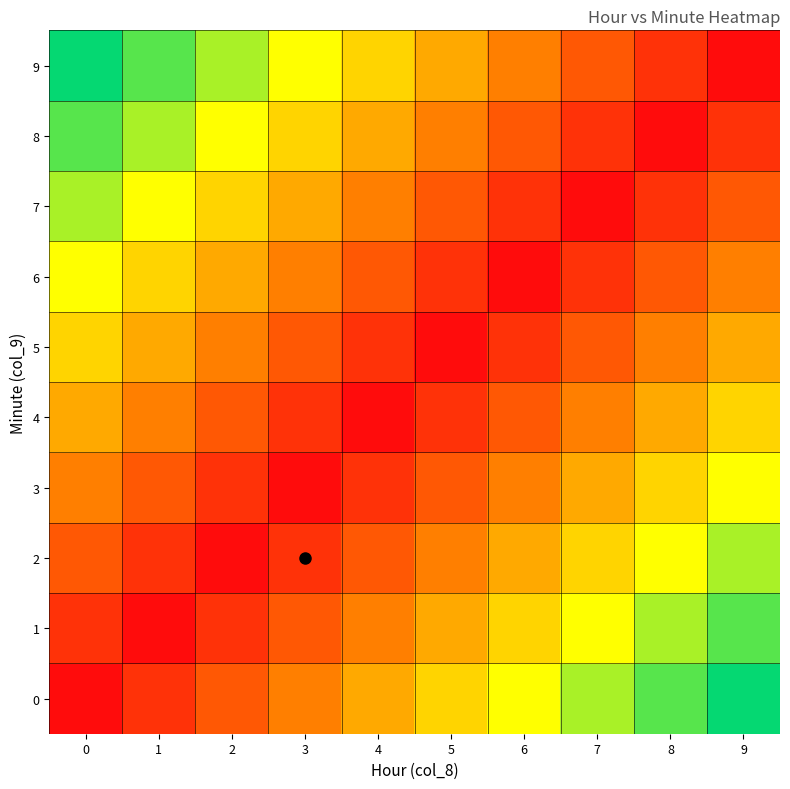

Reading right to left, transcribe all the data shown in this chart.

0: 9=0.9	8=0.8	7=0.7	6=0.6	5=0.5	4=0.4	3=0.3	2=0.2	1=0.1	0=0.0
1: 9=0.8	8=0.7	7=0.6	6=0.5	5=0.4	4=0.3	3=0.2	2=0.1	1=0.0	0=0.1
2: 9=0.7	8=0.6	7=0.5	6=0.4	5=0.3	4=0.2	3=0.1	2=0.0	1=0.1	0=0.2
3: 9=0.6	8=0.5	7=0.4	6=0.3	5=0.2	4=0.1	3=0.0	2=0.1	1=0.2	0=0.3
4: 9=0.5	8=0.4	7=0.3	6=0.2	5=0.1	4=0.0	3=0.1	2=0.2	1=0.3	0=0.4
5: 9=0.4	8=0.3	7=0.2	6=0.1	5=0.0	4=0.1	3=0.2	2=0.3	1=0.4	0=0.5
6: 9=0.3	8=0.2	7=0.1	6=0.0	5=0.1	4=0.2	3=0.3	2=0.4	1=0.5	0=0.6
7: 9=0.2	8=0.1	7=0.0	6=0.1	5=0.2	4=0.3	3=0.4	2=0.5	1=0.6	0=0.7
8: 9=0.1	8=0.0	7=0.1	6=0.2	5=0.3	4=0.4	3=0.5	2=0.6	1=0.7	0=0.8
9: 9=0.0	8=0.1	7=0.2	6=0.3	5=0.4	4=0.5	3=0.6	2=0.7	1=0.8	0=0.9